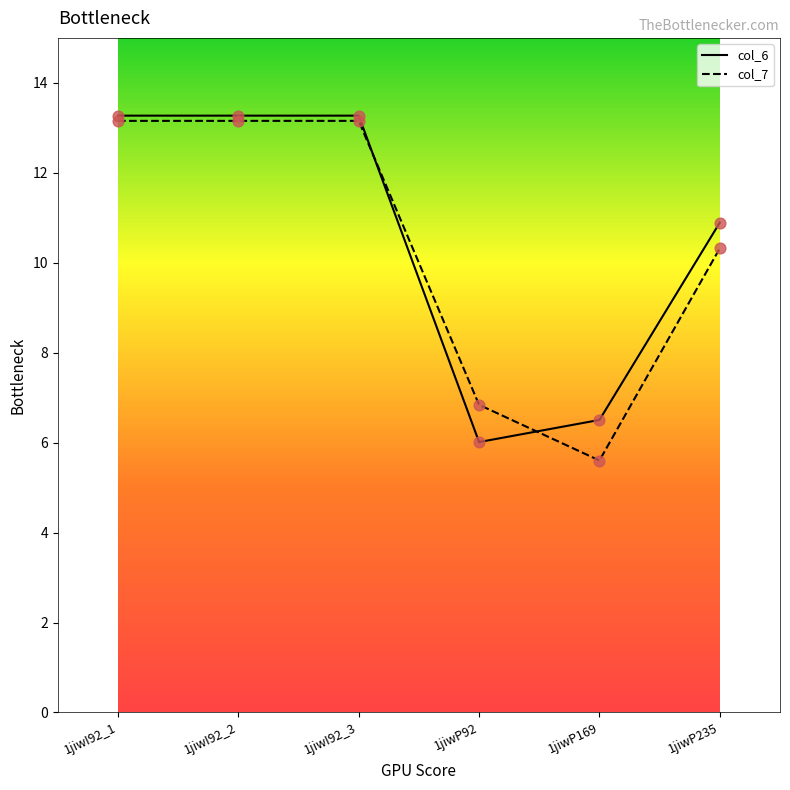

What is the difference between the highest and lowest values at 1jiwP169?

0.9